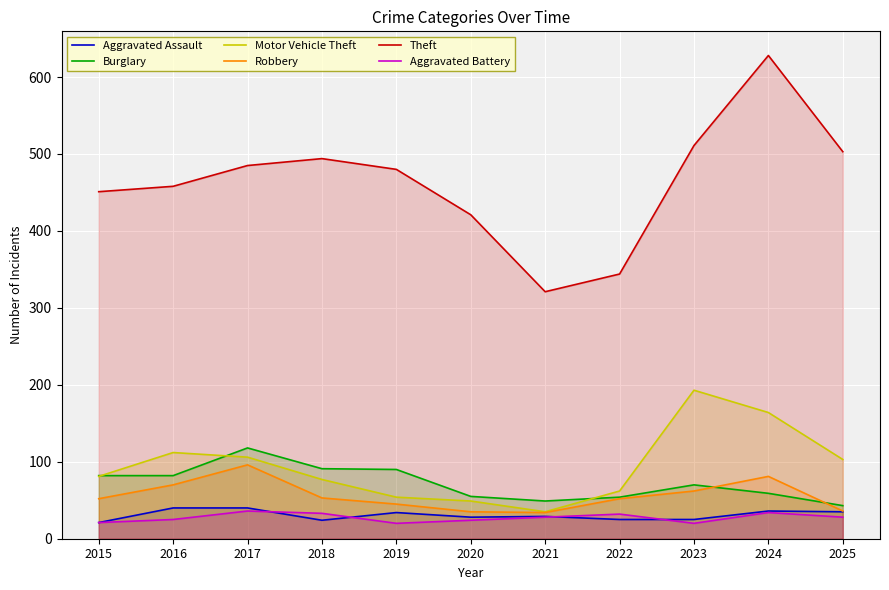

Which series has the widest spread of values?

Theft